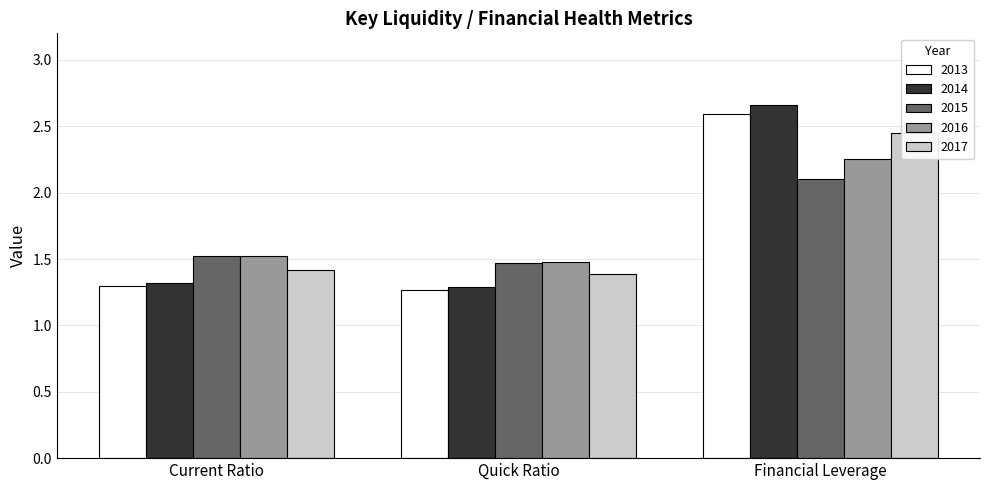

Between Current Ratio and Quick Ratio, which series saw the biggest shift?

2015